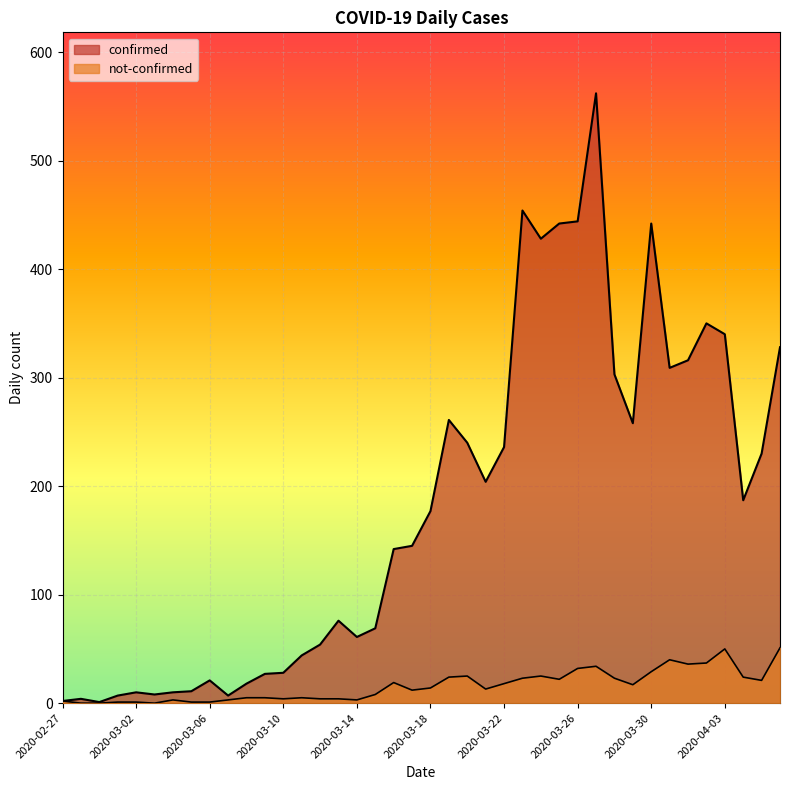

Between 2020-03-03 and 2020-03-25, which is larger?

2020-03-25